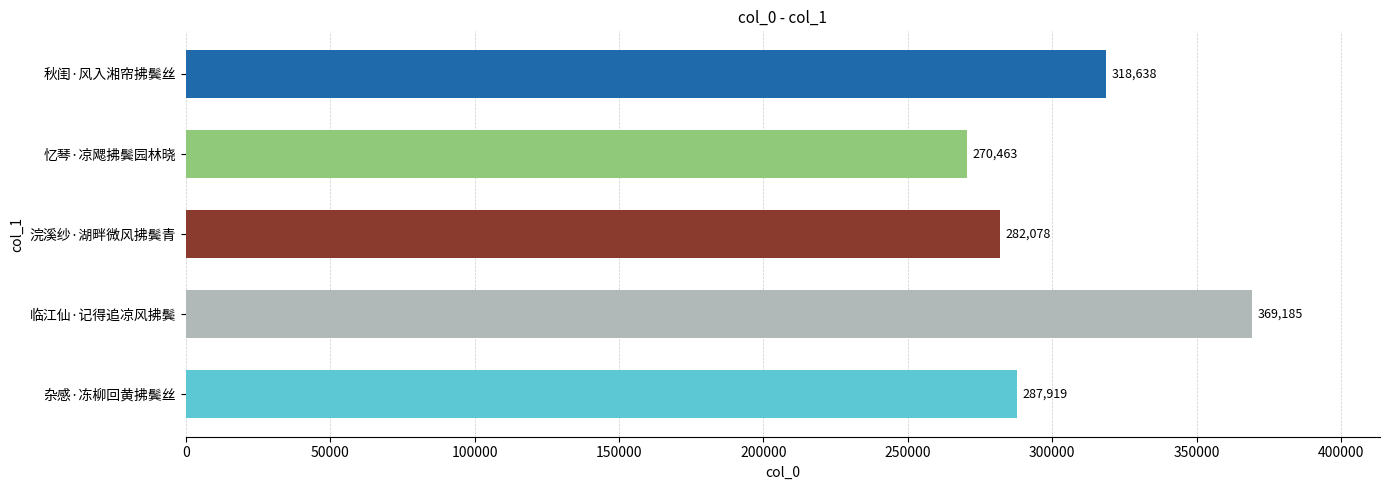

Approximately how many times larger is the value at 临江仙·记得追凉风拂鬓 compared to 杂感·冻柳回黄拂鬓丝?

1.3